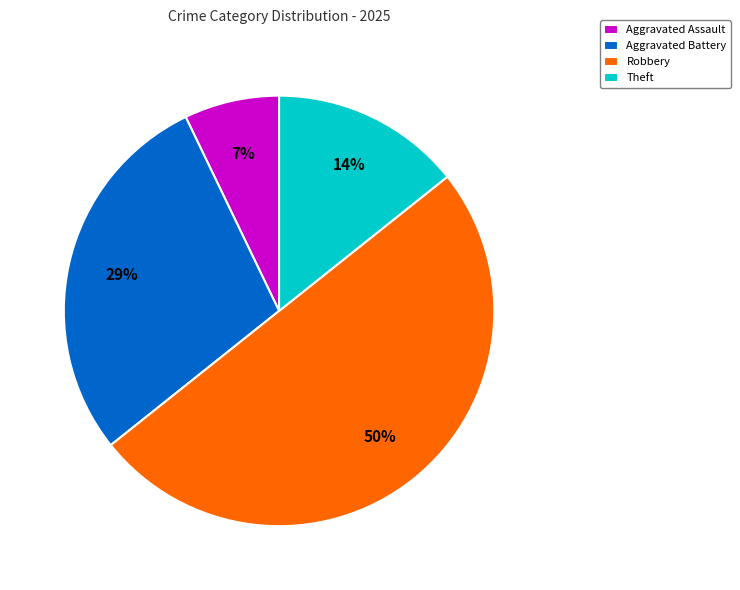

True or false: Theft accounts for 2% of the total.

False